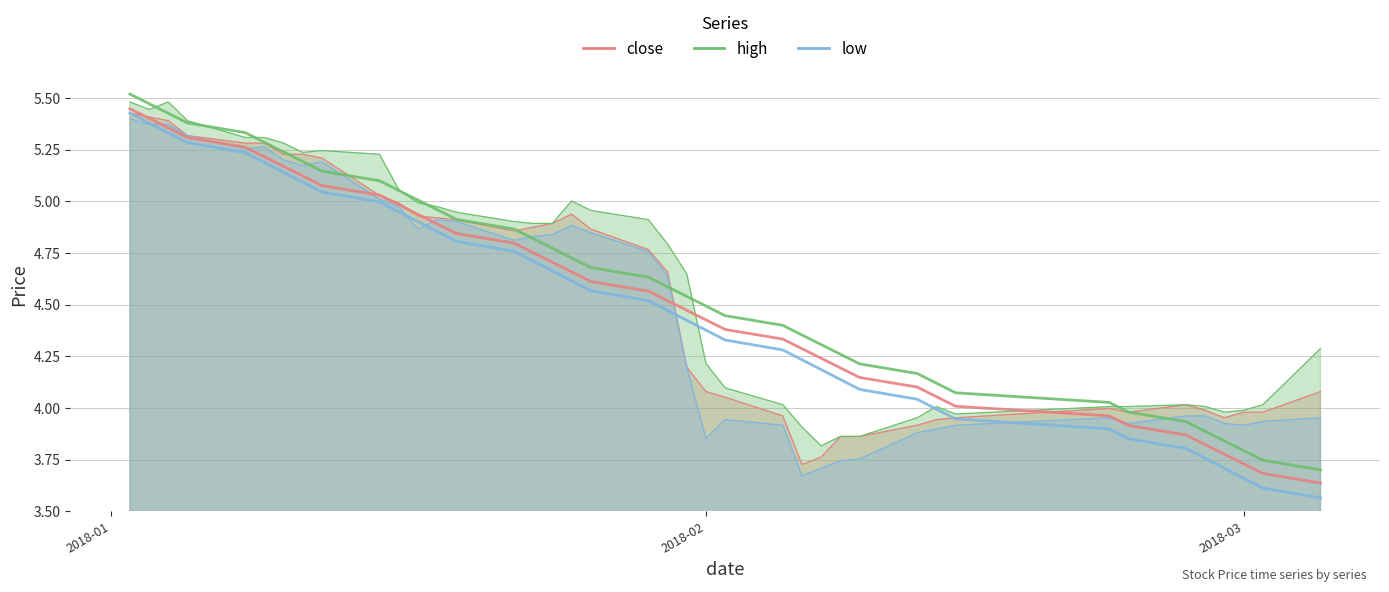

What is the sum of the low values at 2018-01-31 and 2018-02-06?

7.9